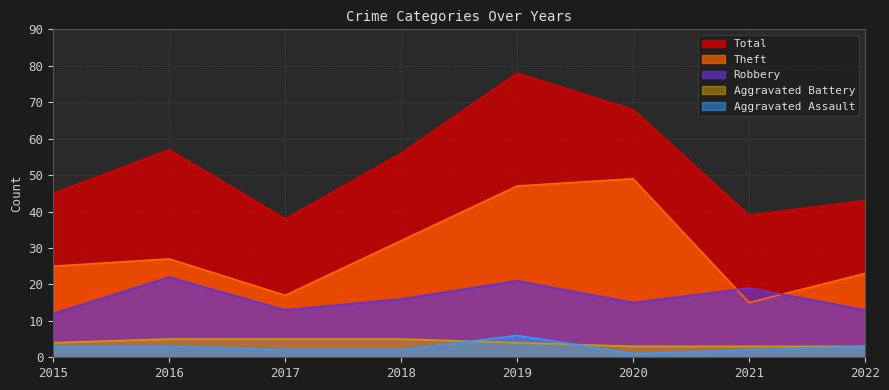

True or false: Aggravated Battery has more than 0 interior local peaks.

False